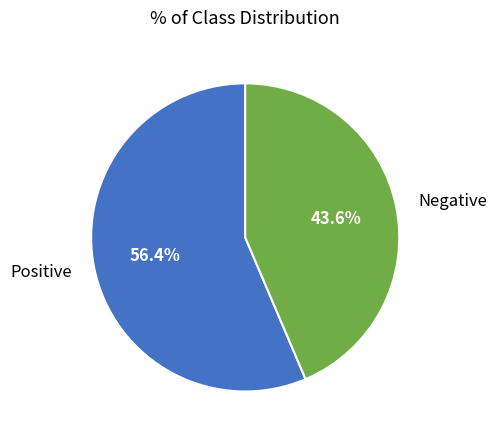

How many slices are in this pie chart?

2